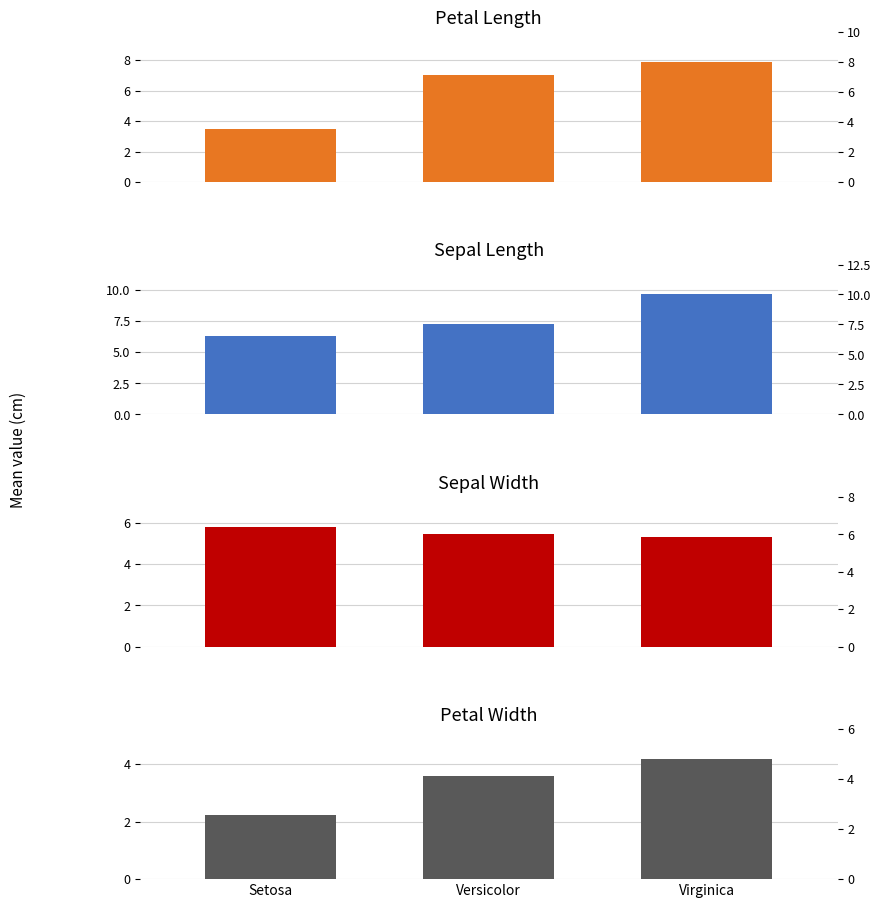

Is it true that Sepal Length equals 6.3 at Setosa?

True